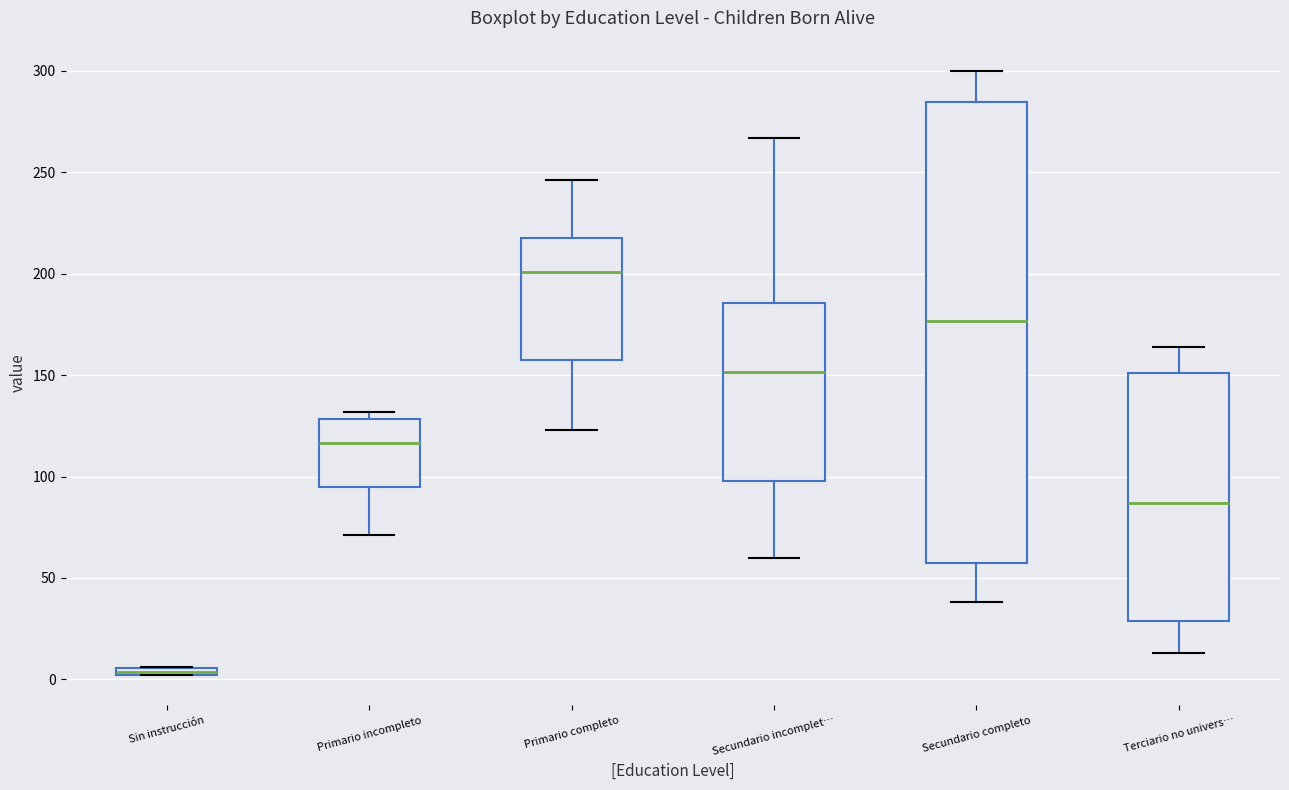

Where is the upper edge of the box for Secundario completo on the y-axis? The values are not printed on the chart, so give them approximately, as read against the axis.

285